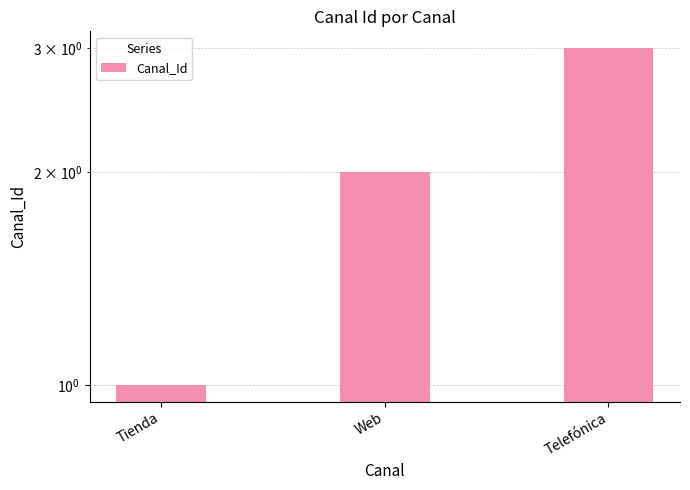

What is the label of the 3rd bar from the right?

Tienda